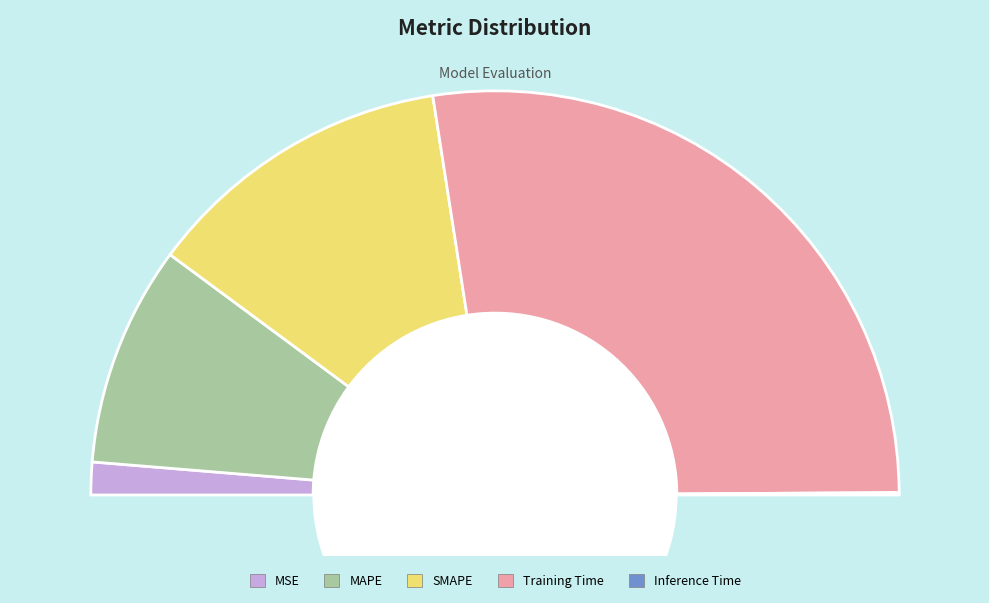

Between MAPE and Training Time, which is larger?

Training Time